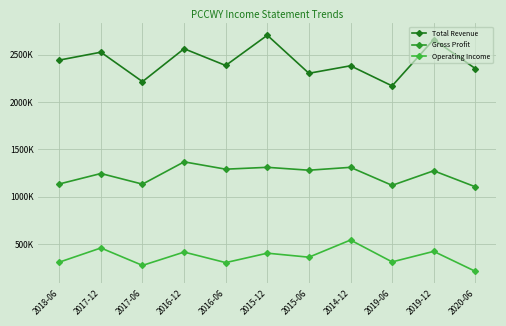

What are all the series names shown in the legend?

Total Revenue, Gross Profit, Operating Income